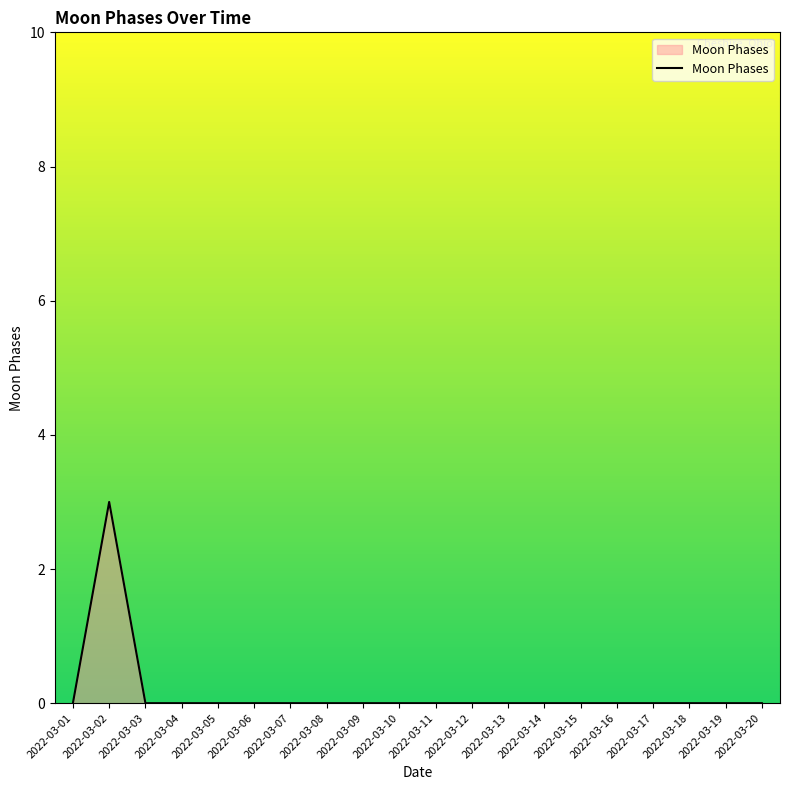

Which label corresponds to the largest value in the chart?

2022-03-02